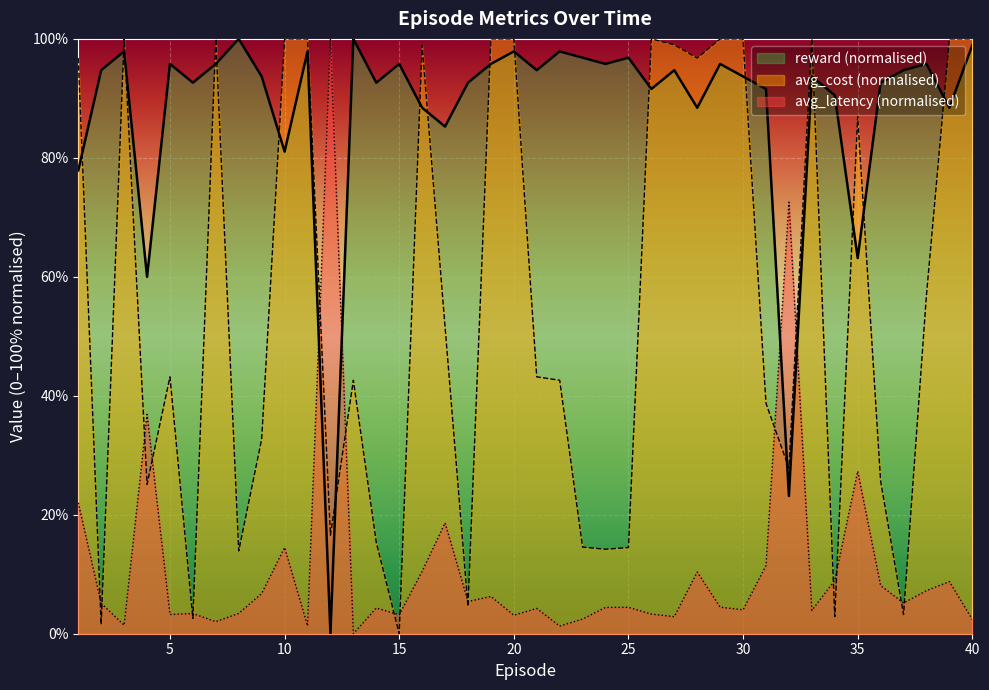

Where is the first local minimum for avg_latency?

3